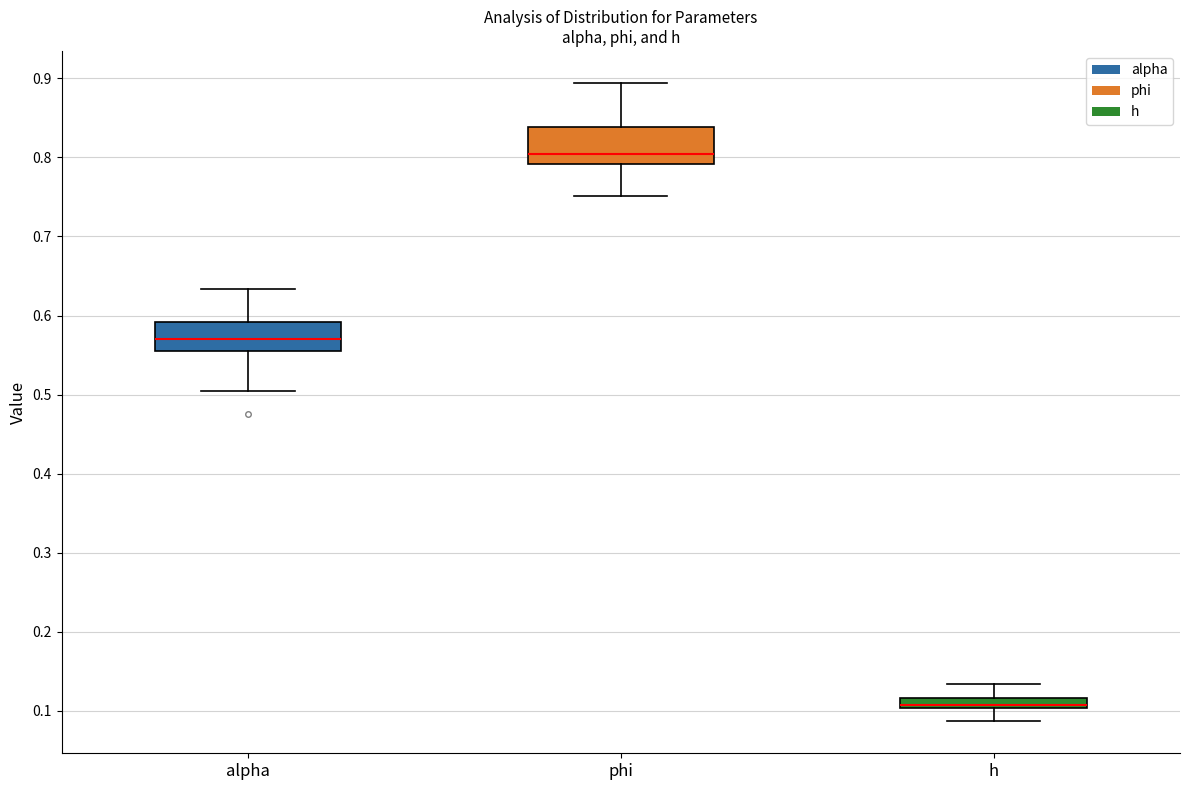

Comparing the boxes themselves (not the whiskers), which one is the tallest?

phi